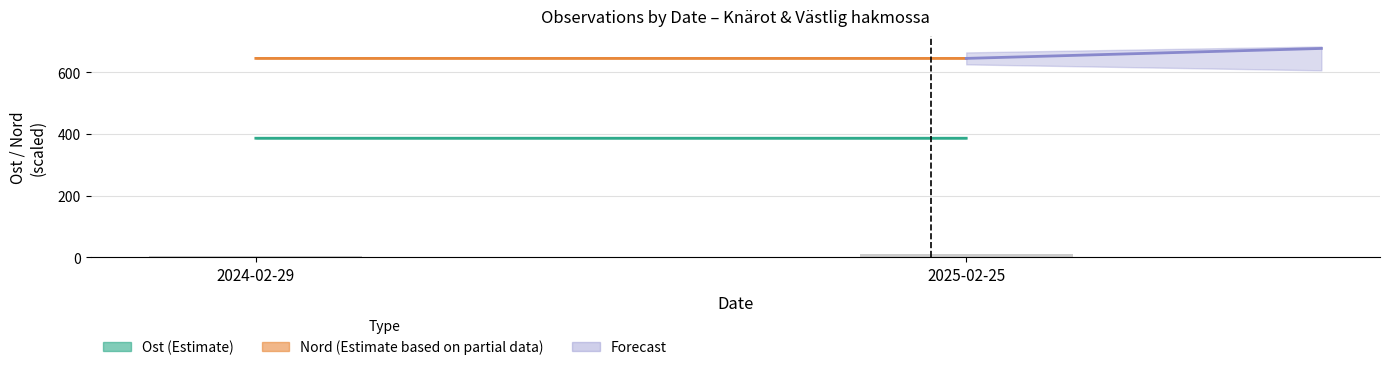

What is the label of the 1st bar from the left?

2024-02-29